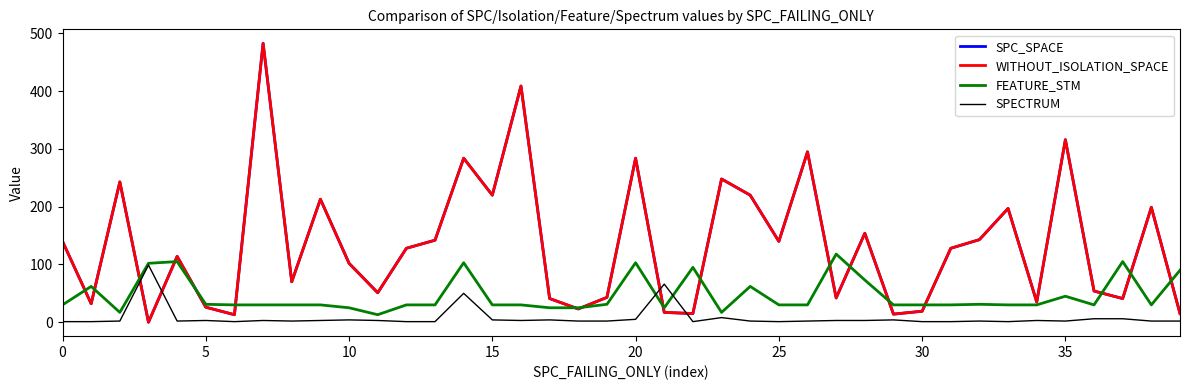

Does the chart have visible grid lines?

No